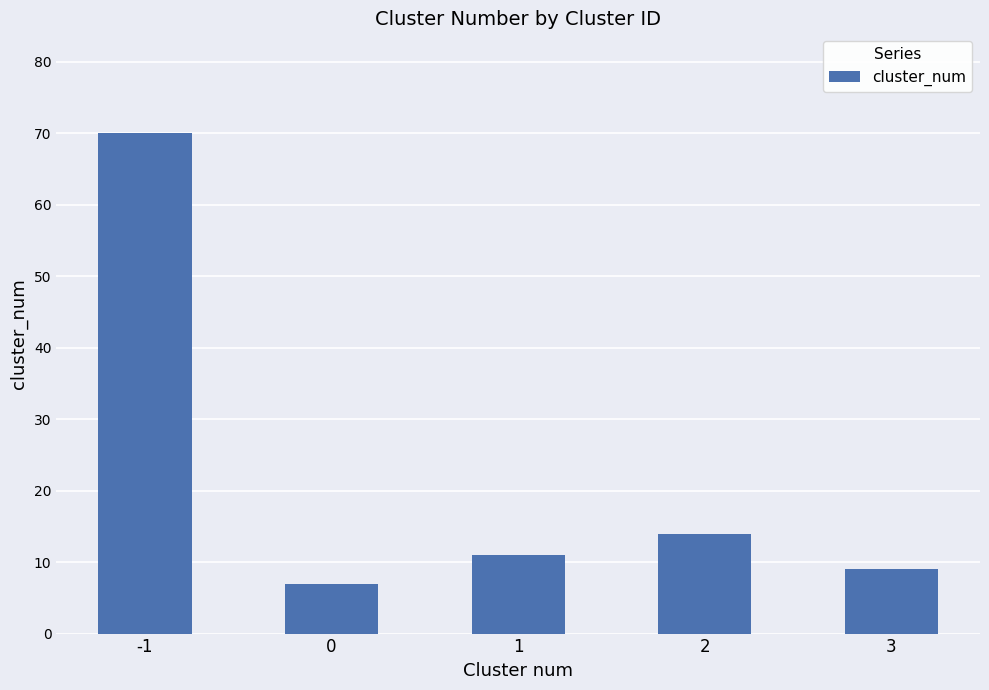

What is the average value?

22